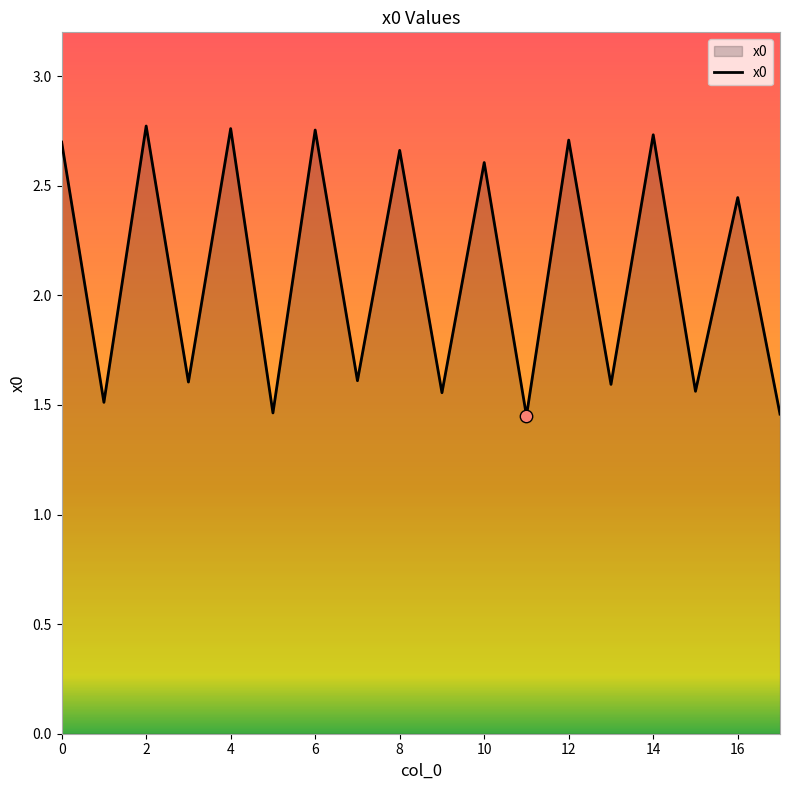

What is the difference between the maximum and minimum values?

1.3